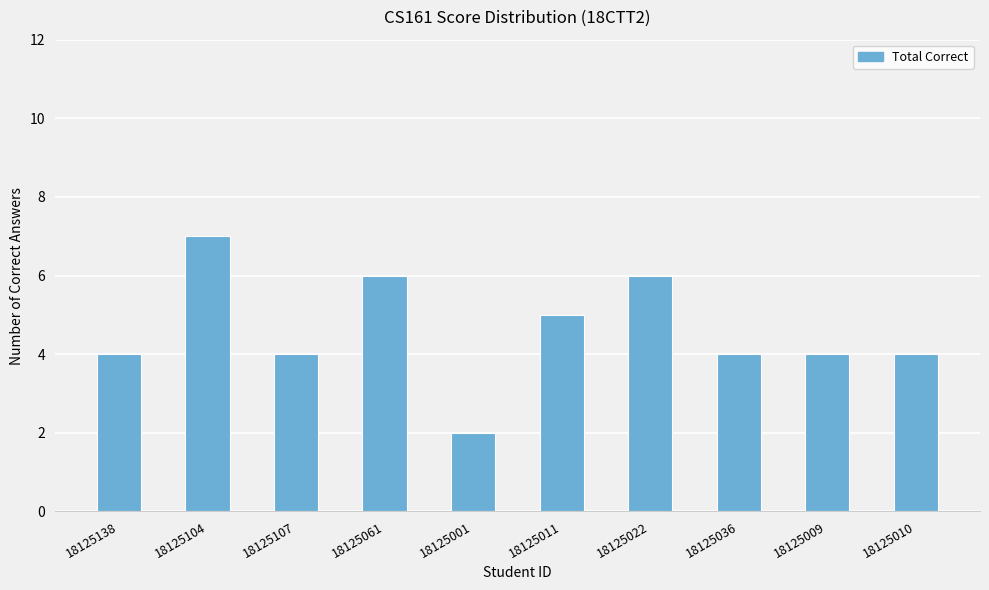

Count the number of categories in the chart.

10